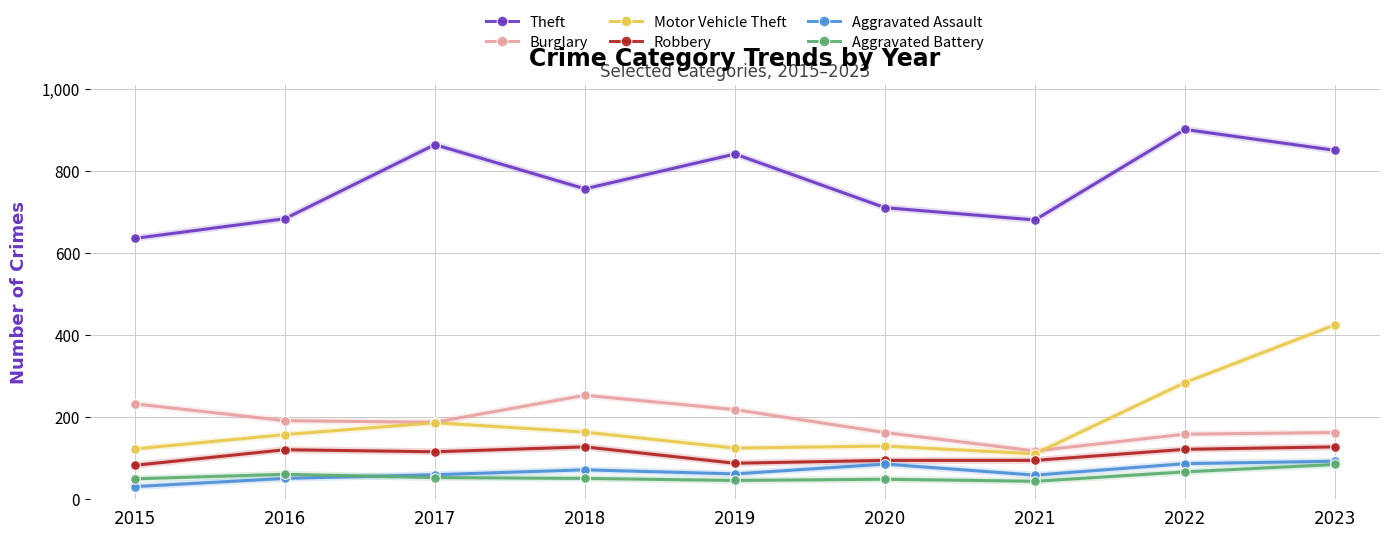

Which label corresponds to the largest value in the chart?

2022